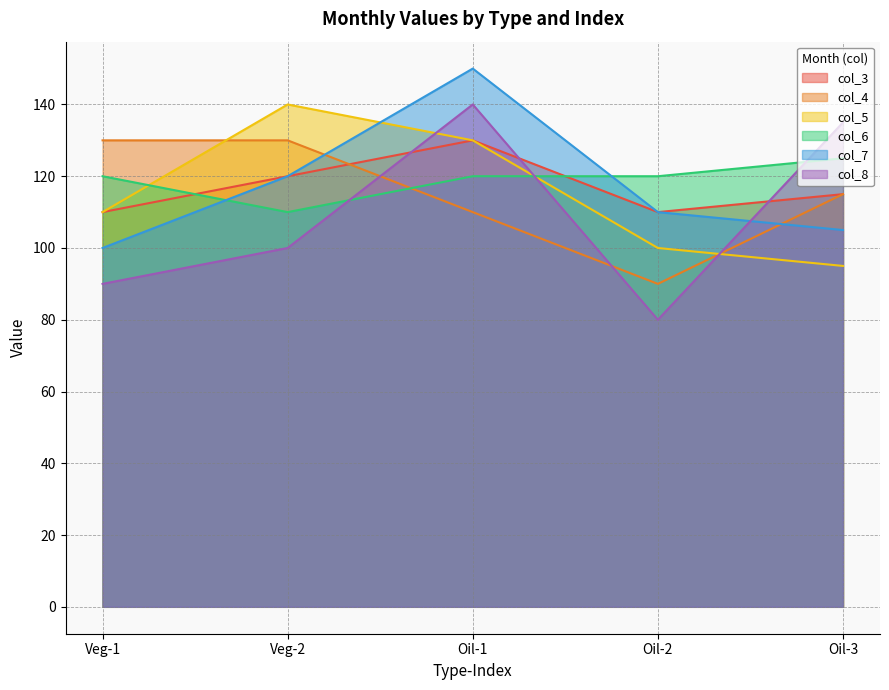

True or false: col_6 and col_3 intersect in this chart.

True